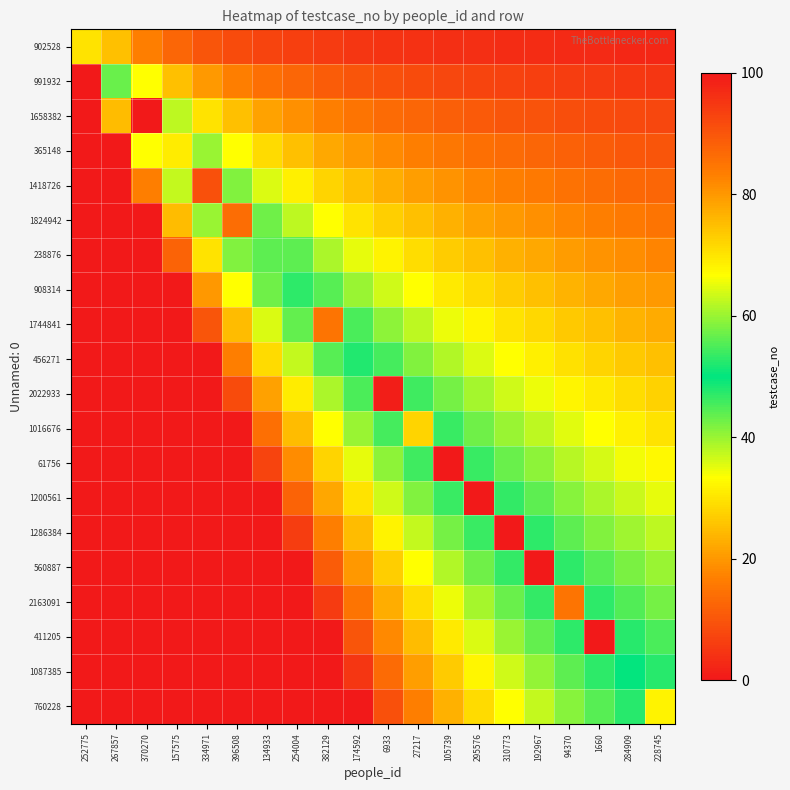

Reading left to right, what are all the values shown in this chart?

902528: 252775=30.0	267857=25.0	370270=16.7	157575=12.5	334971=10.0	396508=8.3	134933=7.1	254004=6.2	382129=5.6	174592=5.0	6933=4.5	27217=4.2	105739=3.8	295576=3.6	310773=3.3	192967=3.1	94370=2.9	1660=2.8	284909=2.6	228745=2.5
991932: 252775=100.0	267857=43.0	370270=33.3	157575=25.0	334971=20.0	396508=16.7	134933=14.3	254004=12.5	382129=11.1	174592=10.0	6933=9.1	27217=8.3	105739=7.7	295576=7.1	310773=6.7	192967=6.2	94370=5.9	1660=5.6	284909=5.3	228745=5.0
1658382: 252775=100.0	267857=75.0	370270=0.0	157575=37.5	334971=30.0	396508=25.0	134933=21.4	254004=18.8	382129=16.7	174592=15.0	6933=13.6	27217=12.5	105739=11.5	295576=10.7	310773=10.0	192967=9.4	94370=8.8	1660=8.3	284909=7.9	228745=7.5
365148: 252775=100.0	267857=100.0	370270=66.7	157575=69.0	334971=40.0	396508=33.3	134933=28.6	254004=25.0	382129=22.2	174592=20.0	6933=18.2	27217=16.7	105739=15.4	295576=14.3	310773=13.3	192967=12.5	94370=11.8	1660=11.1	284909=10.5	228745=10.0
1418726: 252775=100.0	267857=100.0	370270=83.3	157575=62.5	334971=91.0	396508=41.7	134933=35.7	254004=31.2	382129=27.8	174592=25.0	6933=22.7	27217=20.8	105739=19.2	295576=17.9	310773=16.7	192967=15.6	94370=14.7	1660=13.9	284909=13.2	228745=12.5
1824942: 252775=100.0	267857=100.0	370270=100.0	157575=75.0	334971=60.0	396508=86.0	134933=42.9	254004=37.5	382129=33.3	174592=30.0	6933=27.3	27217=25.0	105739=23.1	295576=21.4	310773=20.0	192967=18.8	94370=17.6	1660=16.7	284909=15.8	228745=15.0
238876: 252775=100.0	267857=100.0	370270=100.0	157575=87.5	334971=70.0	396508=58.3	134933=56.0	254004=43.8	382129=38.9	174592=35.0	6933=31.8	27217=29.2	105739=26.9	295576=25.0	310773=23.3	192967=21.9	94370=20.6	1660=19.4	284909=18.4	228745=17.5
908314: 252775=100.0	267857=100.0	370270=100.0	157575=100.0	334971=80.0	396508=66.7	134933=57.1	254004=53.0	382129=44.4	174592=40.0	6933=36.4	27217=33.3	105739=30.8	295576=28.6	310773=26.7	192967=25.0	94370=23.5	1660=22.2	284909=21.1	228745=20.0
1744841: 252775=100.0	267857=100.0	370270=100.0	157575=100.0	334971=90.0	396508=75.0	134933=64.3	254004=56.2	382129=85.0	174592=45.0	6933=40.9	27217=37.5	105739=34.6	295576=32.1	310773=30.0	192967=28.1	94370=26.5	1660=25.0	284909=23.7	228745=22.5
456271: 252775=100.0	267857=100.0	370270=100.0	157575=100.0	334971=100.0	396508=83.3	134933=71.4	254004=62.5	382129=55.6	174592=52.0	6933=45.5	27217=41.7	105739=38.5	295576=35.7	310773=33.3	192967=31.2	94370=29.4	1660=27.8	284909=26.3	228745=25.0
2022933: 252775=100.0	267857=100.0	370270=100.0	157575=100.0	334971=100.0	396508=91.7	134933=78.6	254004=68.8	382129=61.1	174592=55.0	6933=99.0	27217=45.8	105739=42.3	295576=39.3	310773=36.7	192967=34.4	94370=32.4	1660=30.6	284909=28.9	228745=27.5
1016676: 252775=100.0	267857=100.0	370270=100.0	157575=100.0	334971=100.0	396508=100.0	134933=85.7	254004=75.0	382129=66.7	174592=60.0	6933=54.5	27217=72.0	105739=46.2	295576=42.9	310773=40.0	192967=37.5	94370=35.3	1660=33.3	284909=31.6	228745=30.0
61756: 252775=100.0	267857=100.0	370270=100.0	157575=100.0	334971=100.0	396508=100.0	134933=92.9	254004=81.2	382129=72.2	174592=65.0	6933=59.1	27217=54.2	105739=0.0	295576=46.4	310773=43.3	192967=40.6	94370=38.2	1660=36.1	284909=34.2	228745=32.5
1200561: 252775=100.0	267857=100.0	370270=100.0	157575=100.0	334971=100.0	396508=100.0	134933=100.0	254004=87.5	382129=77.8	174592=70.0	6933=63.6	27217=58.3	105739=53.8	295576=0.0	310773=46.7	192967=43.8	94370=41.2	1660=38.9	284909=36.8	228745=35.0
1286384: 252775=100.0	267857=100.0	370270=100.0	157575=100.0	334971=100.0	396508=100.0	134933=100.0	254004=93.8	382129=83.3	174592=75.0	6933=68.2	27217=62.5	105739=57.7	295576=53.6	310773=100.0	192967=46.9	94370=44.1	1660=41.7	284909=39.5	228745=37.5
560887: 252775=100.0	267857=100.0	370270=100.0	157575=100.0	334971=100.0	396508=100.0	134933=100.0	254004=100.0	382129=88.9	174592=80.0	6933=72.7	27217=66.7	105739=61.5	295576=57.1	310773=53.3	192967=0.0	94370=47.1	1660=44.4	284909=42.1	228745=40.0
2163091: 252775=100.0	267857=100.0	370270=100.0	157575=100.0	334971=100.0	396508=100.0	134933=100.0	254004=100.0	382129=94.4	174592=85.0	6933=77.3	27217=70.8	105739=65.4	295576=60.7	310773=56.7	192967=53.1	94370=85.0	1660=47.2	284909=44.7	228745=42.5
411205: 252775=100.0	267857=100.0	370270=100.0	157575=100.0	334971=100.0	396508=100.0	134933=100.0	254004=100.0	382129=100.0	174592=90.0	6933=81.8	27217=75.0	105739=69.2	295576=64.3	310773=60.0	192967=56.2	94370=52.9	1660=0.0	284909=47.4	228745=45.0
1087385: 252775=100.0	267857=100.0	370270=100.0	157575=100.0	334971=100.0	396508=100.0	134933=100.0	254004=100.0	382129=100.0	174592=95.0	6933=86.4	27217=79.2	105739=73.1	295576=67.9	310773=63.3	192967=59.4	94370=55.9	1660=52.8	284909=50.0	228745=47.5
760228: 252775=100.0	267857=100.0	370270=100.0	157575=100.0	334971=100.0	396508=100.0	134933=100.0	254004=100.0	382129=100.0	174592=100.0	6933=90.9	27217=83.3	105739=76.9	295576=71.4	310773=66.7	192967=62.5	94370=58.8	1660=55.6	284909=52.6	228745=68.0